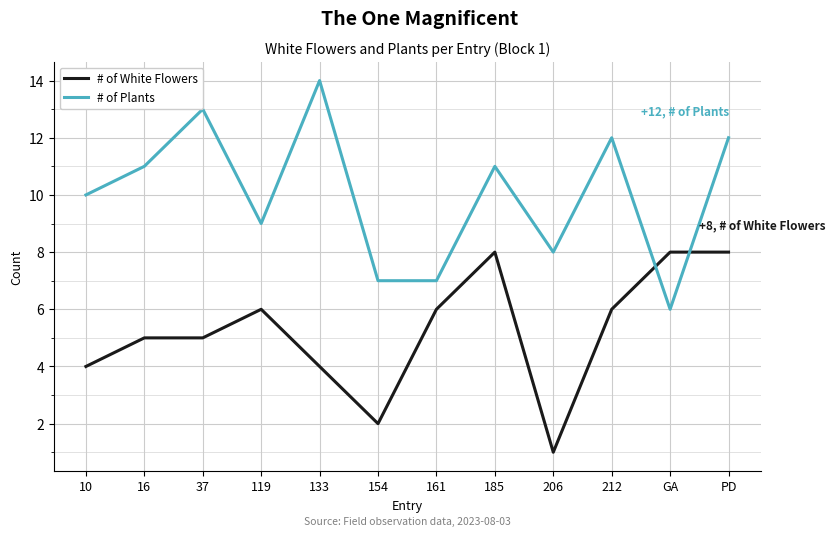

At how many categories does at least one series exceed 3?

12